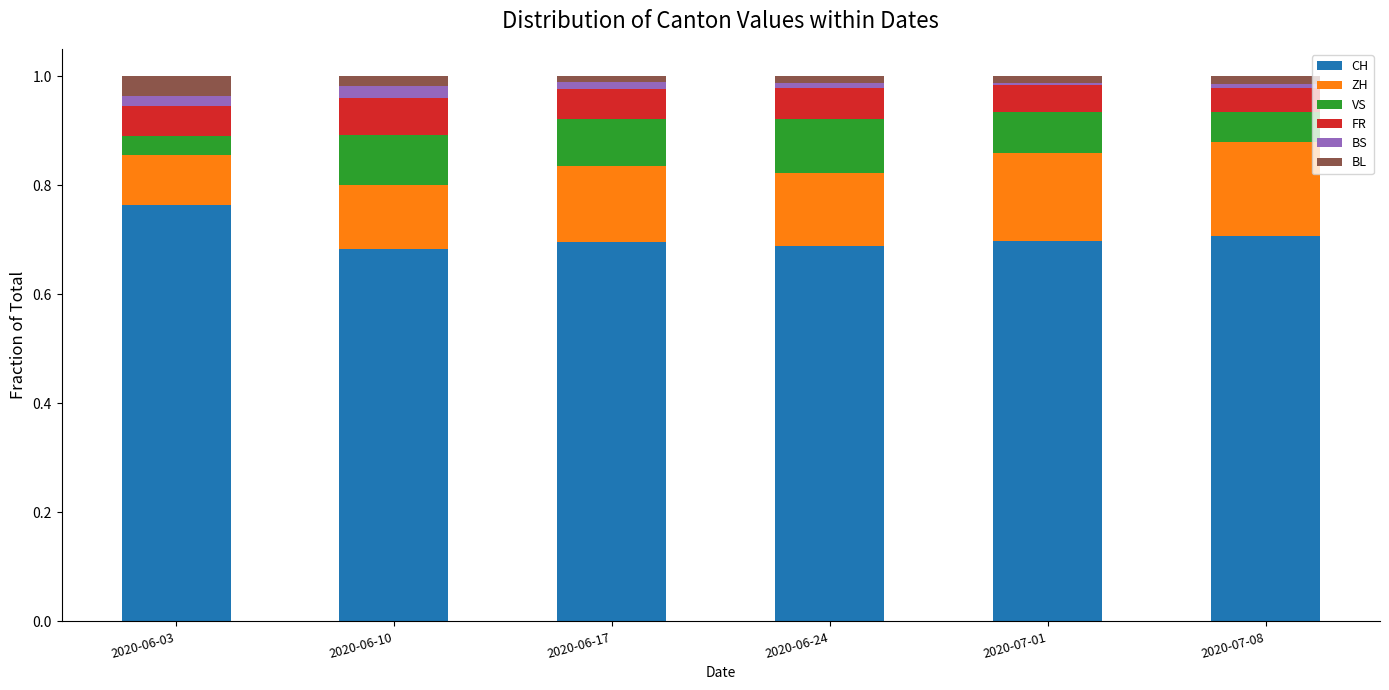

True or false: VS has a value of 0.1 at 2020-06-17.

False